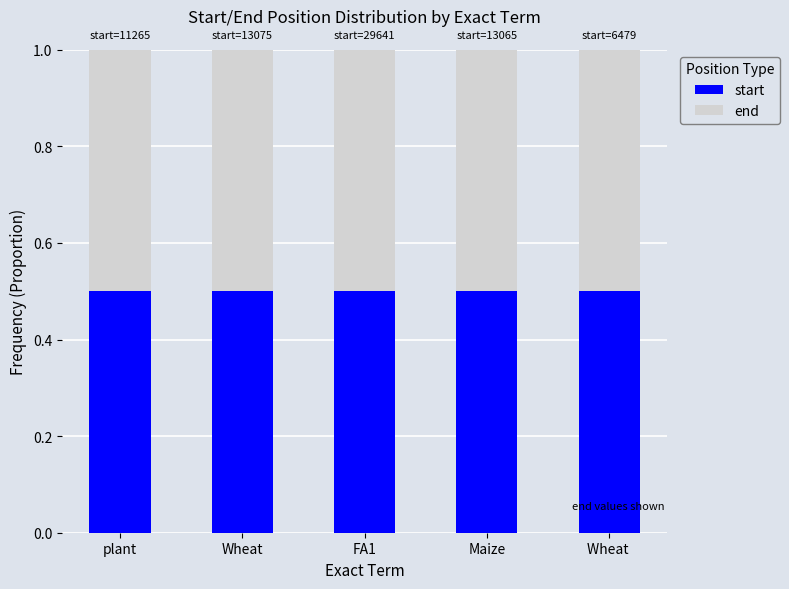

How many categories are shown in the chart?

5